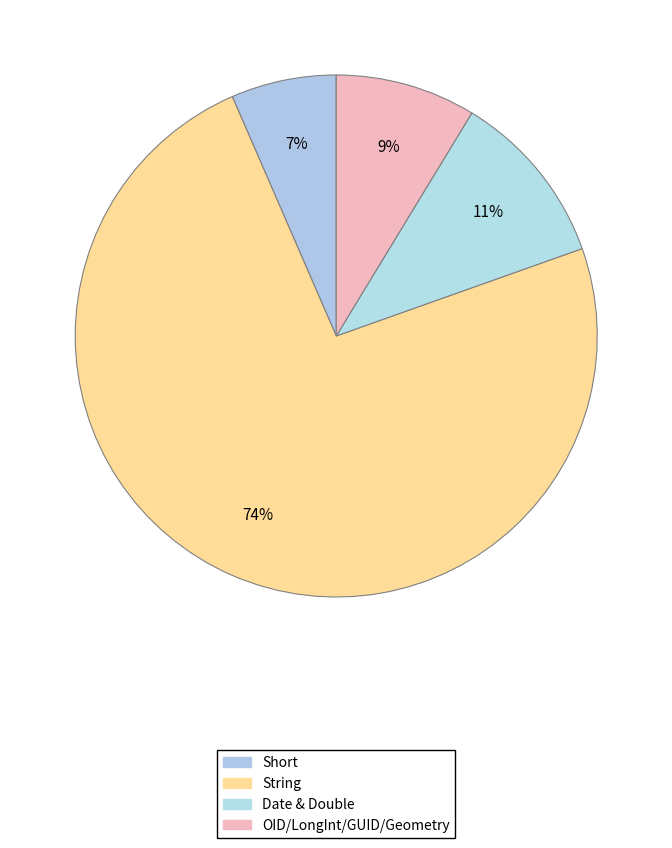

Which slice is the largest?

String